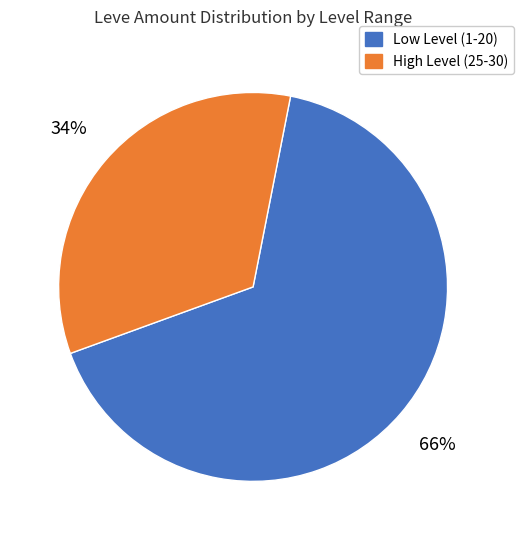

How many slices are in this pie chart?

2